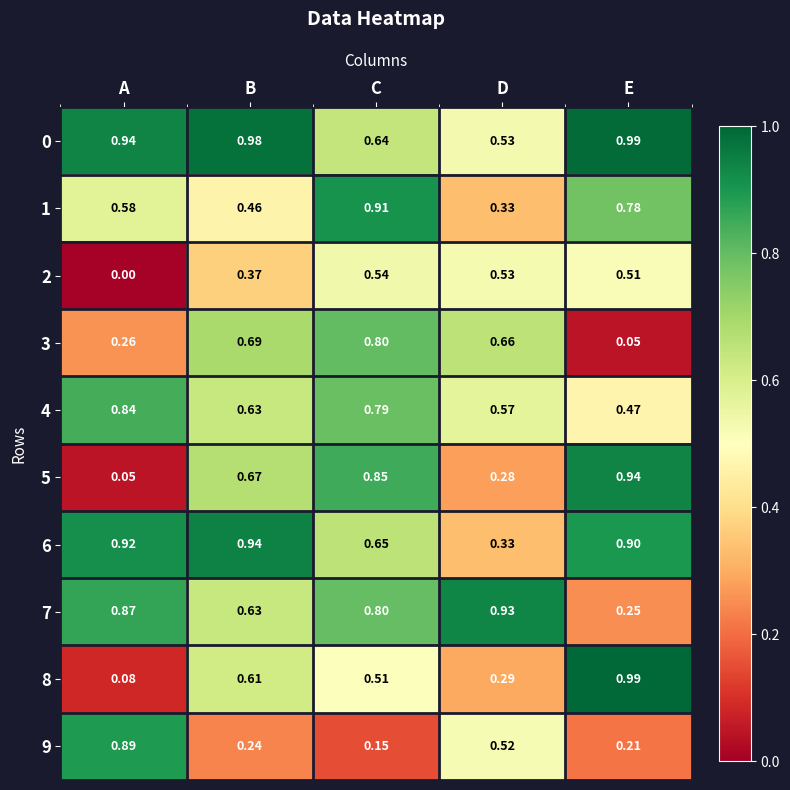

Which label corresponds to the smallest value in the chart?

A